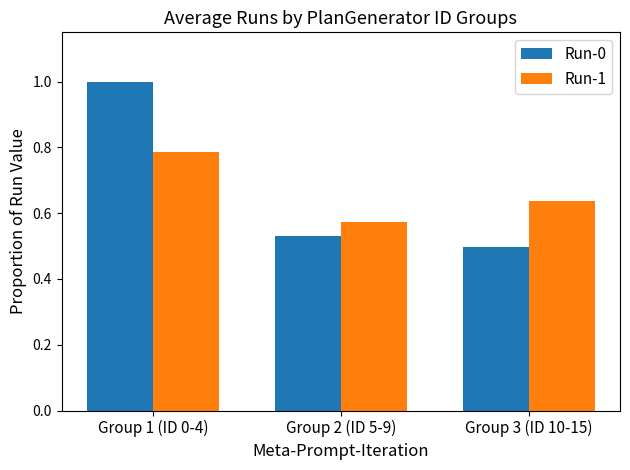

At which label is Run-0 closest to 0?

Group 3 (ID 10-15)